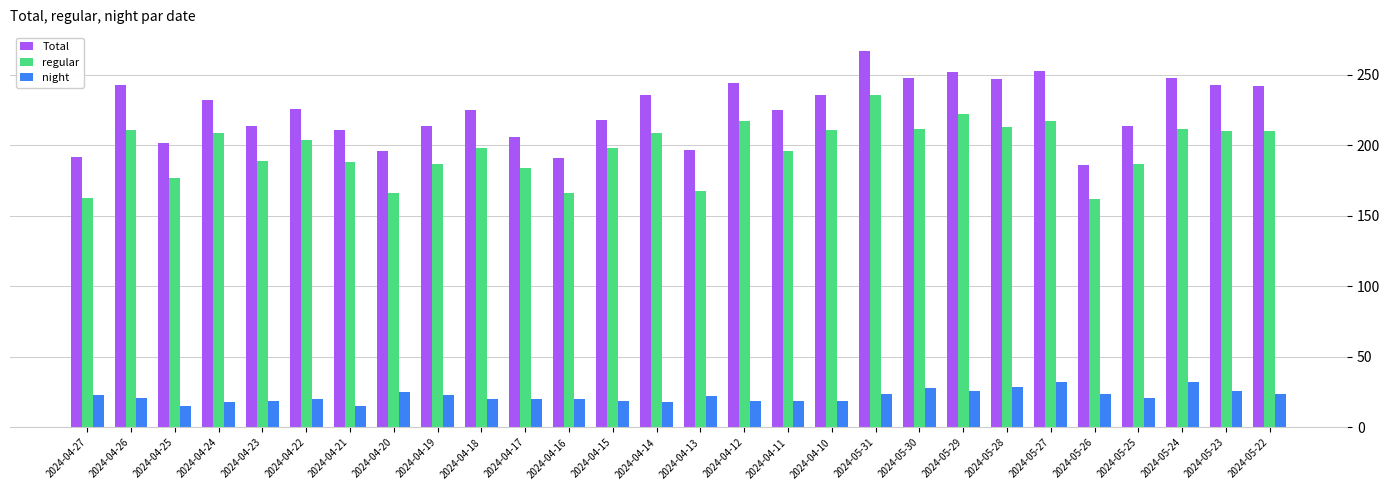

What is the difference between the maximum and second lowest values in the Total series?

76